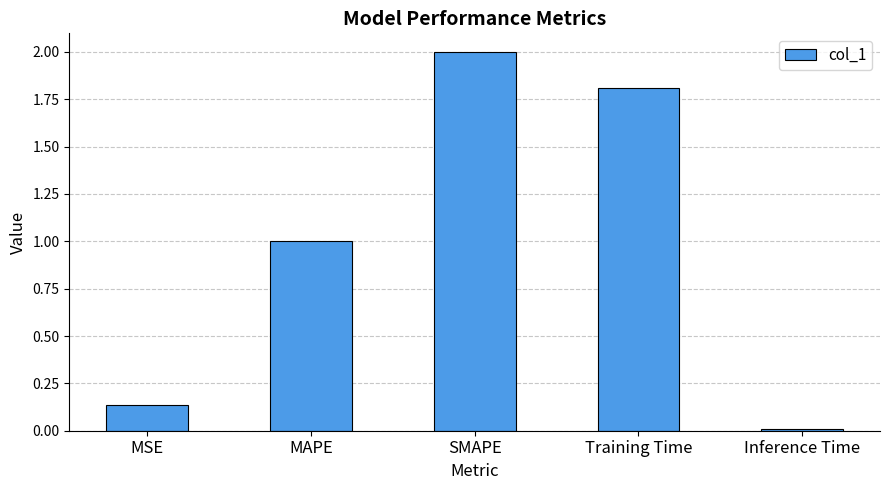

List the labels in order of value, smallest first.

Inference Time, MSE, MAPE, Training Time, SMAPE